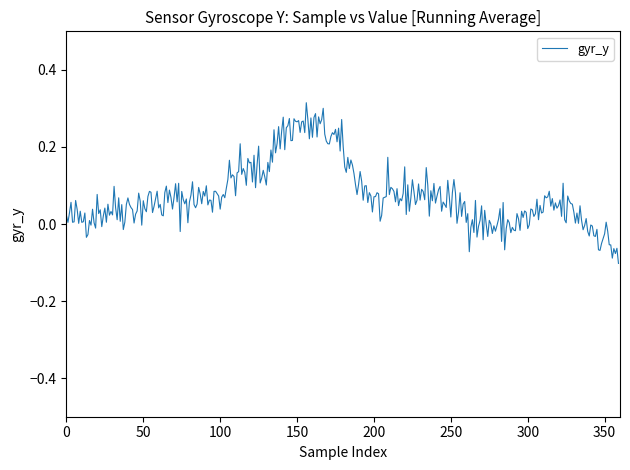

Does the chart display data point markers on the line(s)?

No